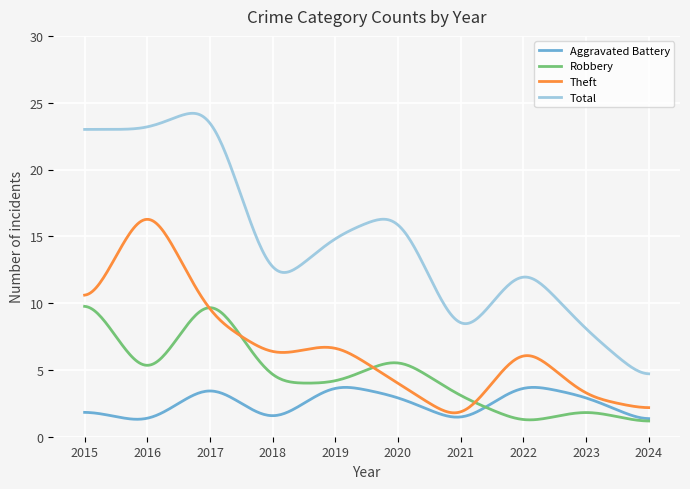

Which series has the largest total across all categories?

Total